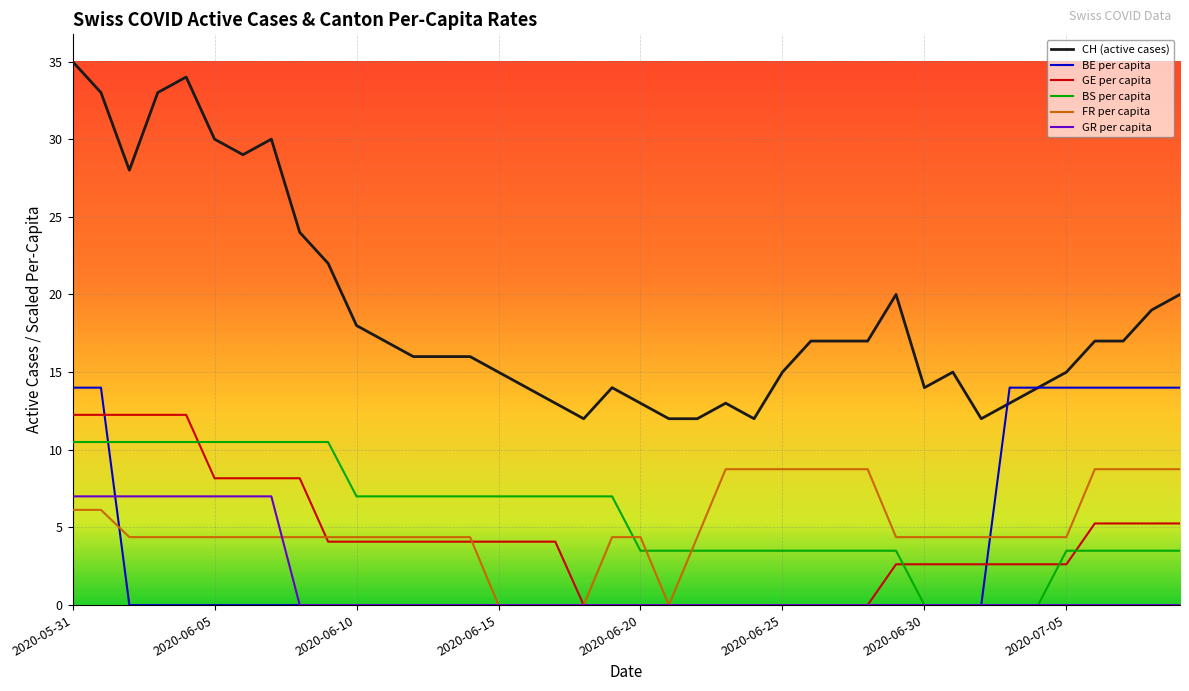

True or false: CH (active cases) and BS per capita cross at least once.

False